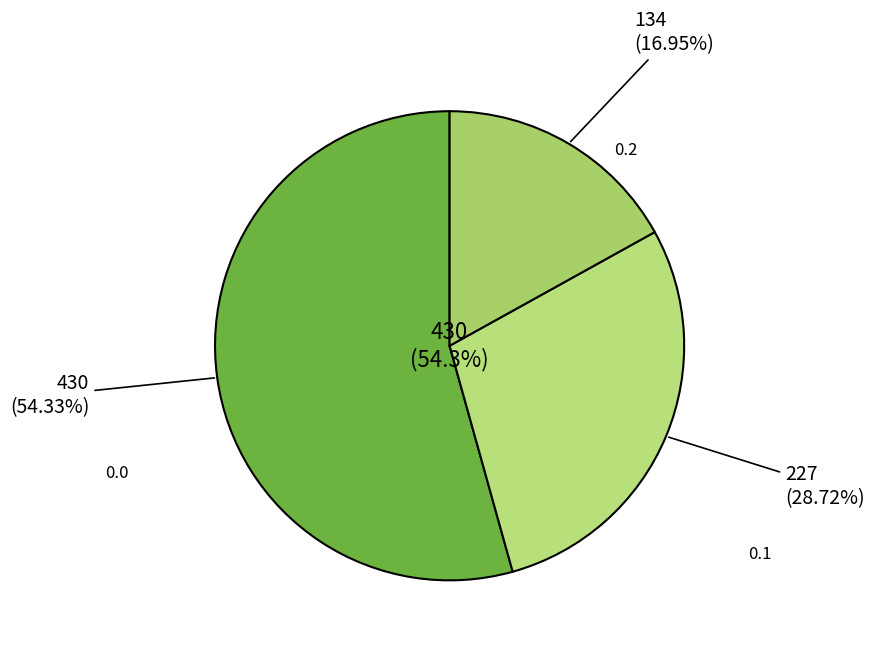

True or false: 0.2 accounts for 5% of the total.

False